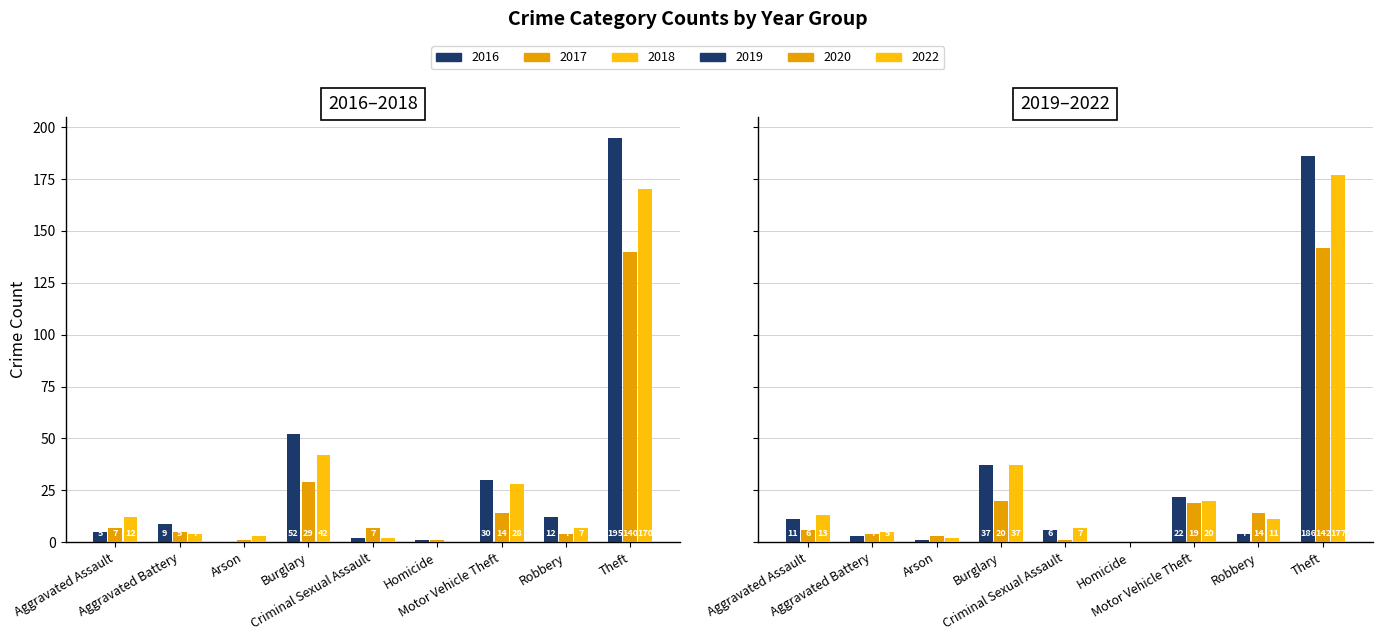

At Total, list the series in order from largest to smallest.

2016, 2022, 2019, 2018, 2020, 2017